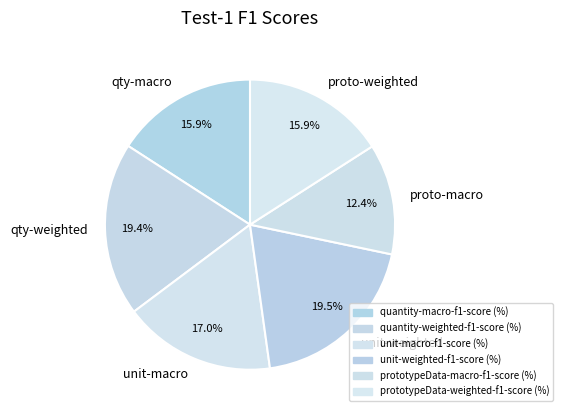

Is there a majority slice in this chart?

No